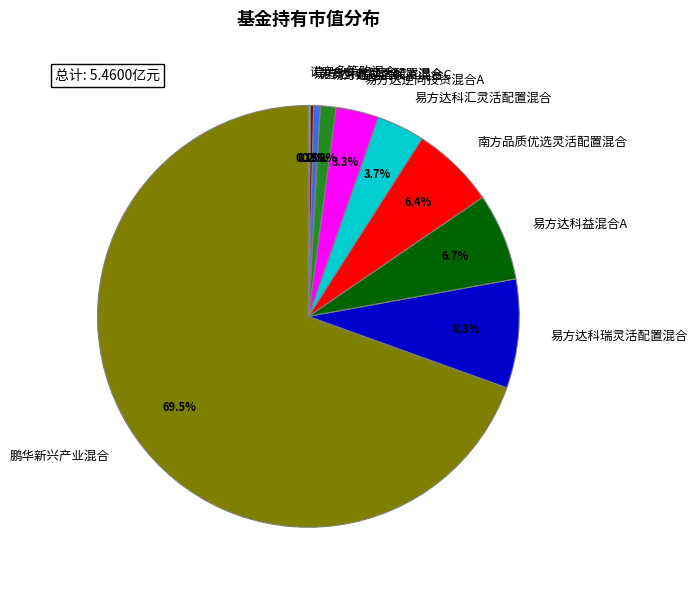

The 鹏华新兴产业混合 slice represents 64% of the pie. True or false?

False